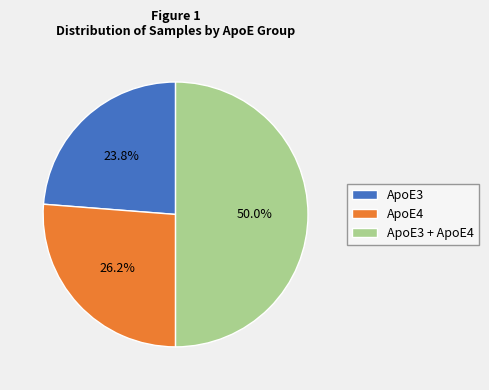

How many slices are in this pie chart?

3